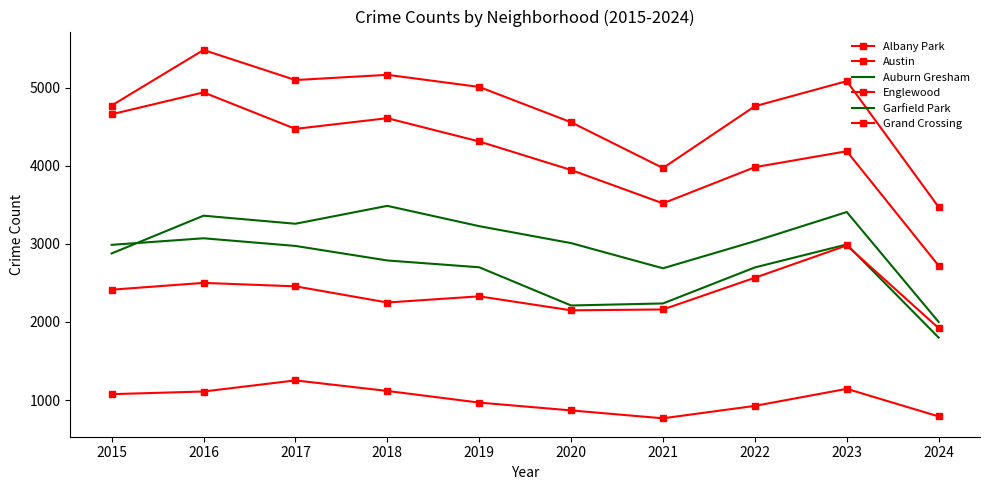

What is the average value of the Austin series?

4736